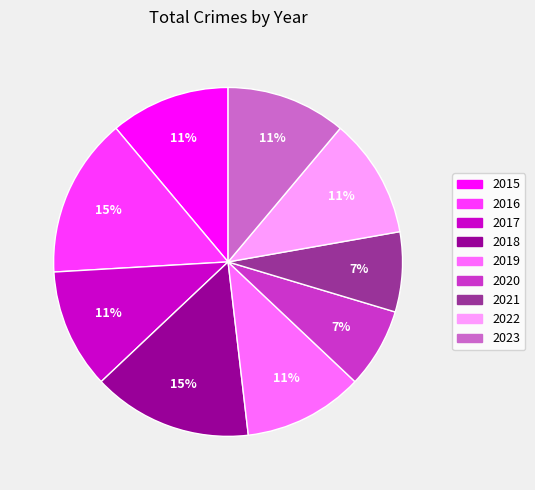

To the nearest percent, what portion does 2022 represent?

11%